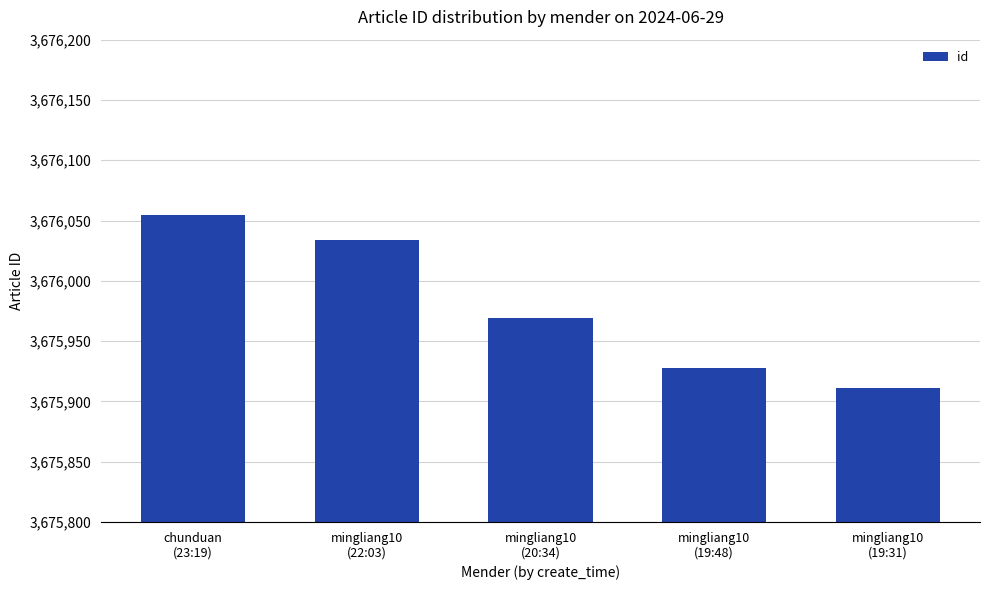

The chart shows a value of 3676055 at chunduan
(23:19). True or false?

True